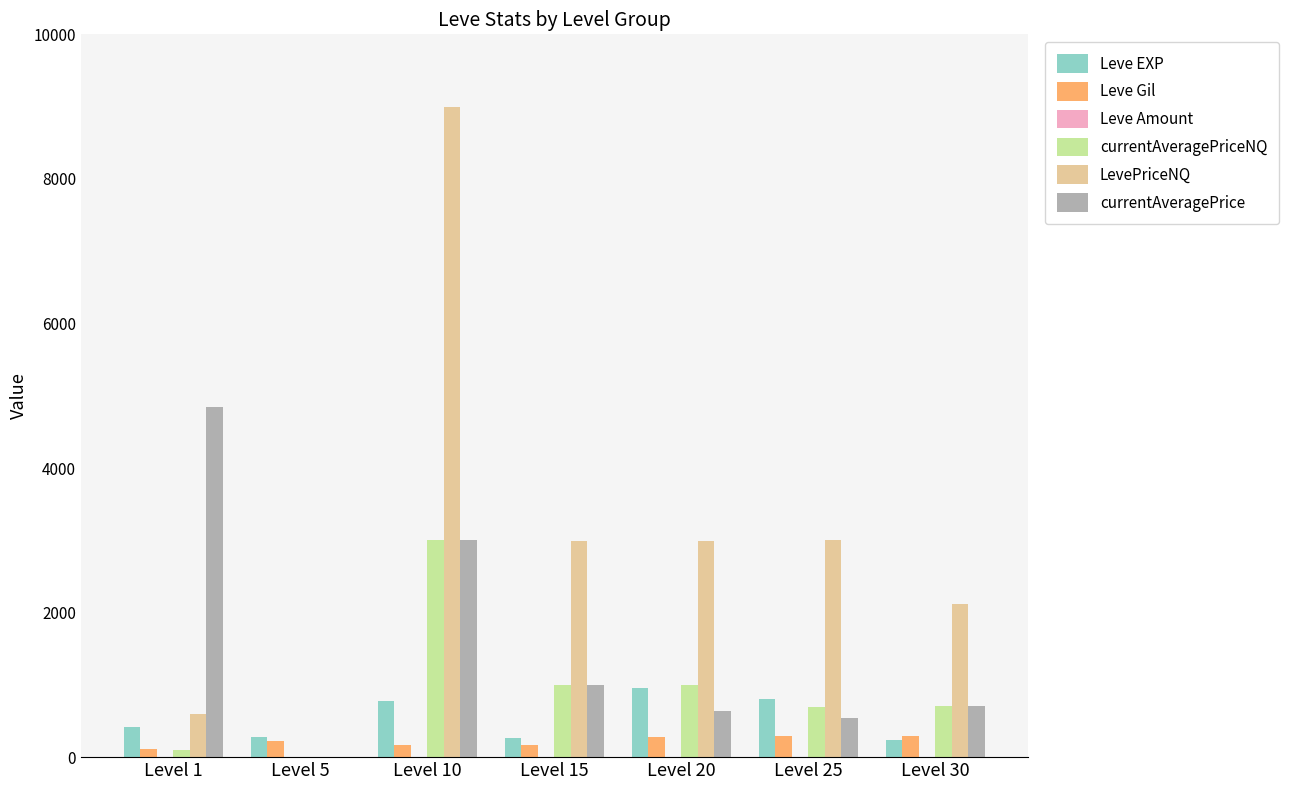

What is the sum of all LevePriceNQ values?

20710.2